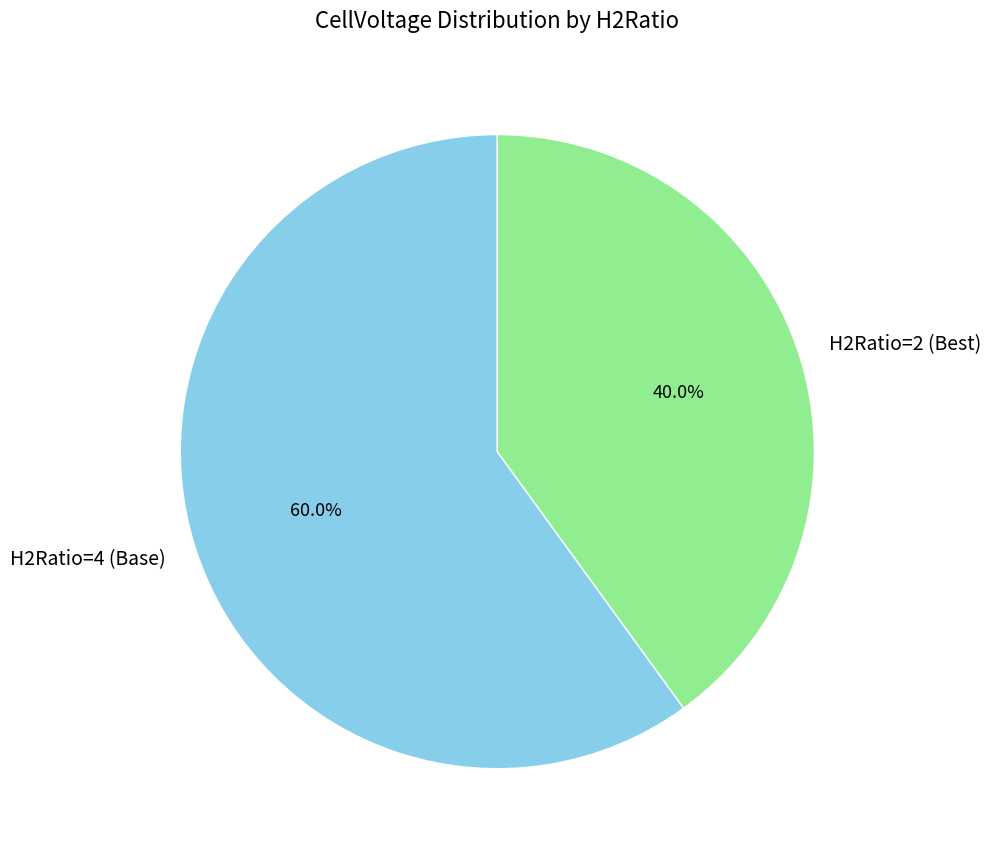

True or false: H2Ratio=4 (Base) accounts for 54% of the total.

False